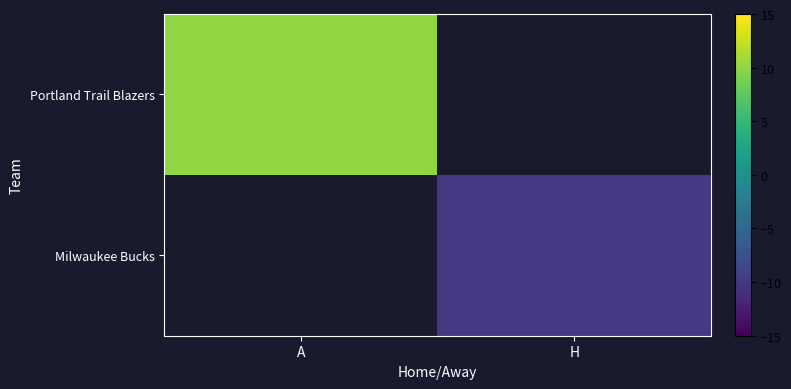

At H, list the series in order from smallest to largest.

Portland Trail Blazers, Milwaukee Bucks